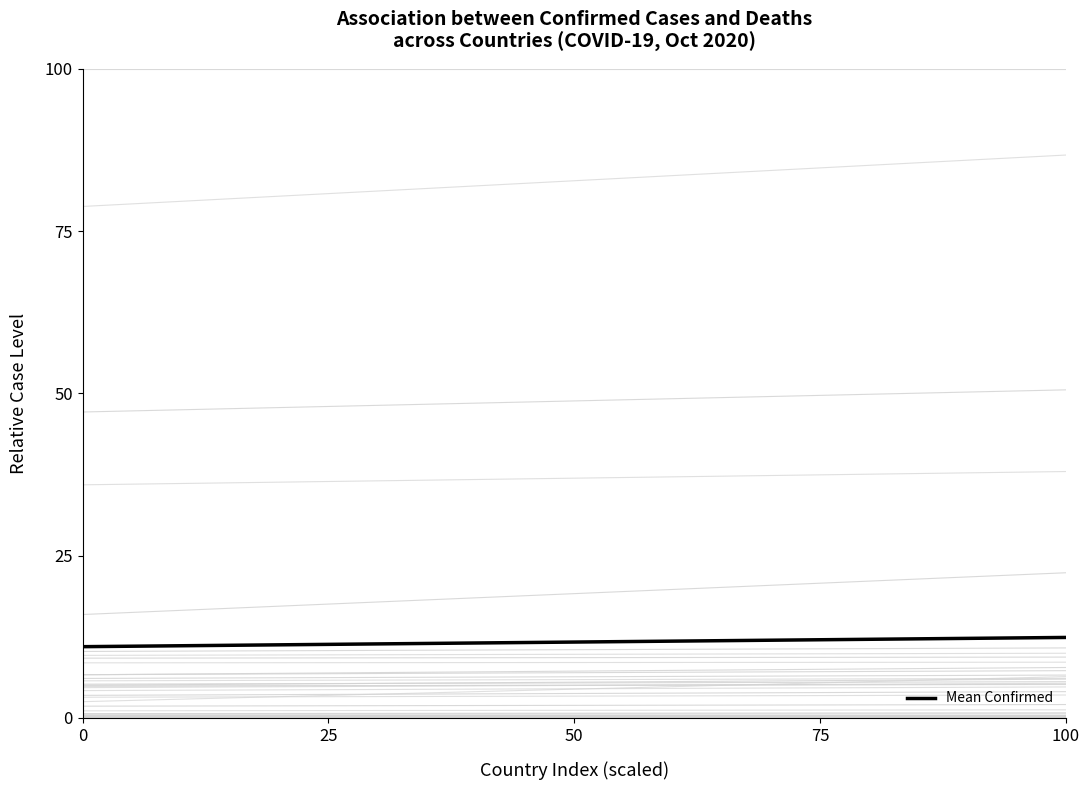

Reading left to right, transcribe all the data shown in this chart.

11.0	12.4